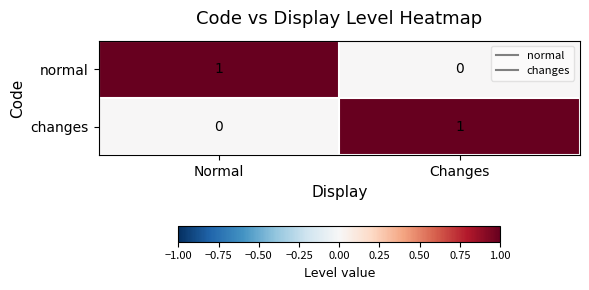

What is the spread (max minus min) of values at Changes?

1